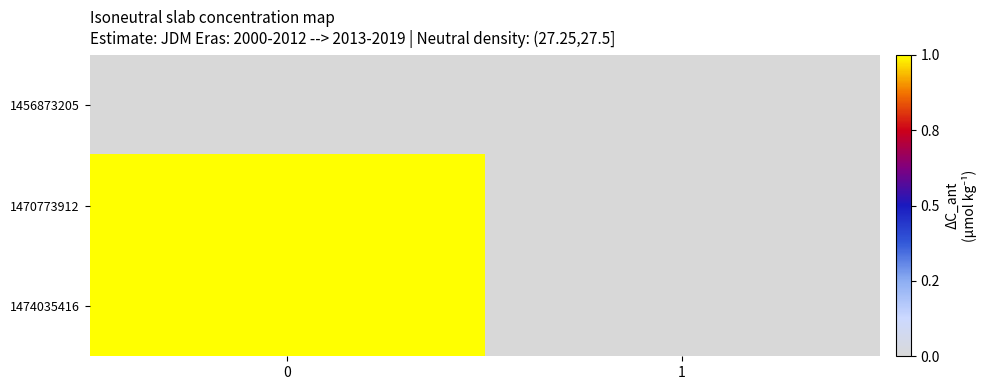

Reading left to right, transcribe all the data shown in this chart.

1456873205: 0=0	1=0
1470773912: 0=1	1=0
1474035416: 0=1	1=0